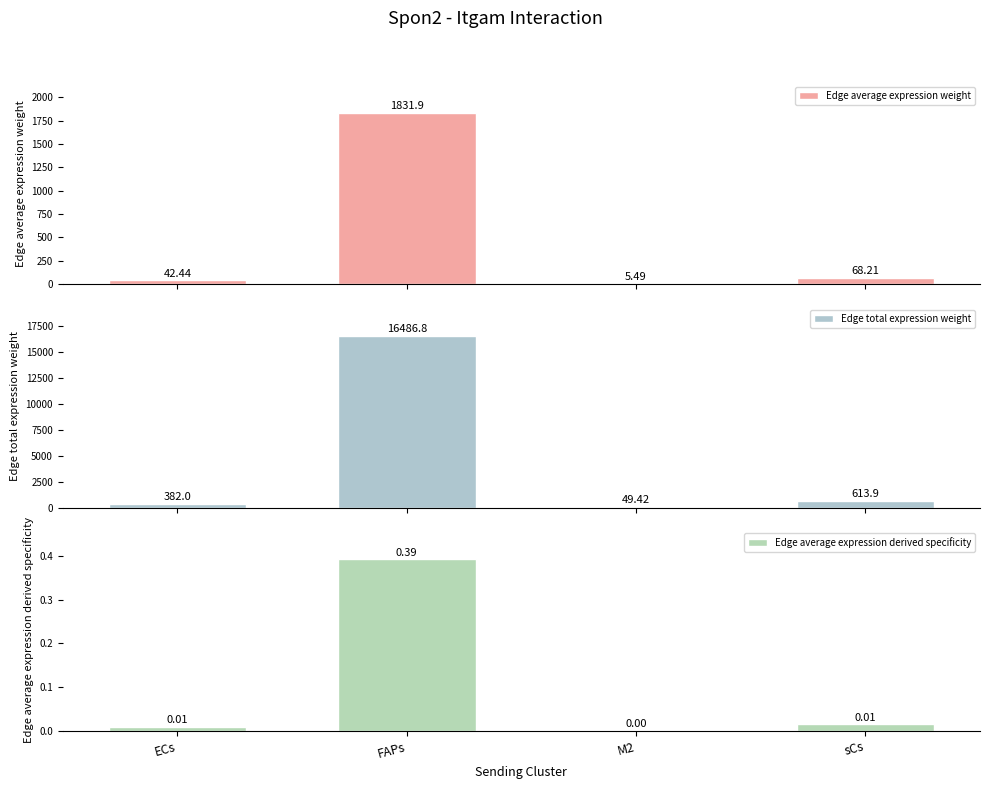

The Edge total expression weight series shows 29.4 at M2. True or false?

False